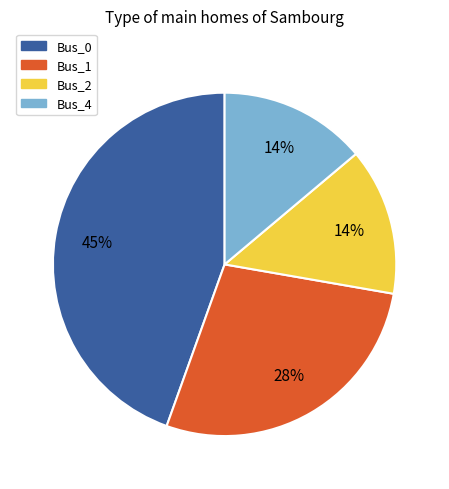

To the nearest percent, what is the difference between the Bus_4 and Bus_0 slice percentages?

31%